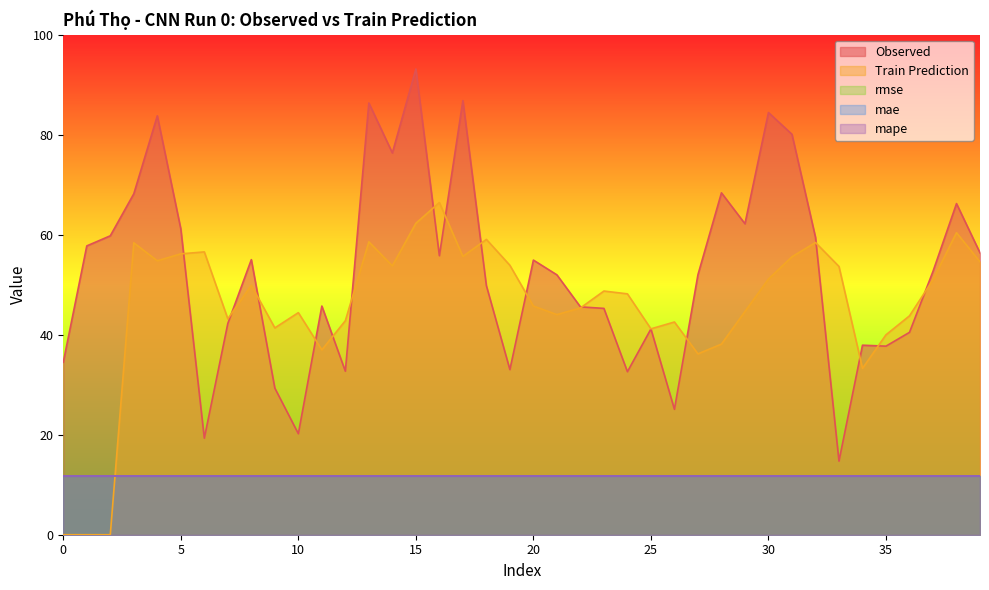

What is the value of the rmse point at the 25th from the left?

11.8